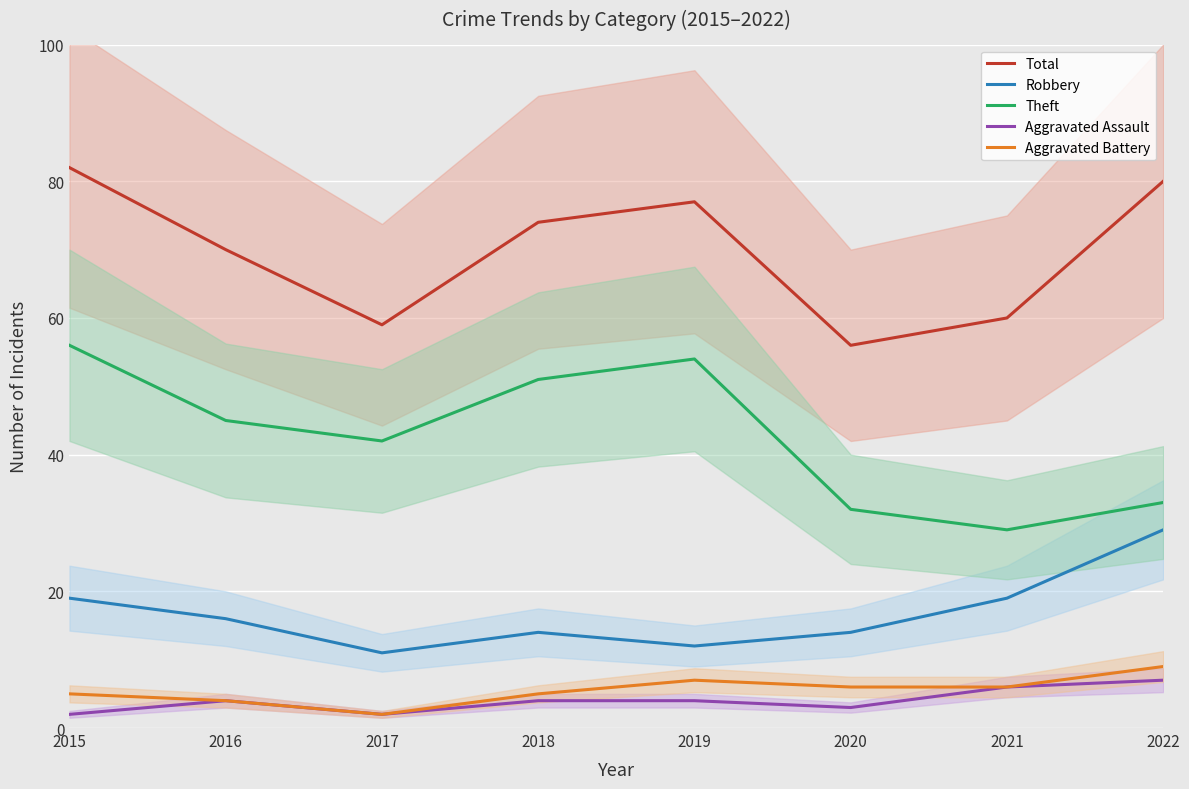

Is it true that Robbery equals 40 at 2022?

False